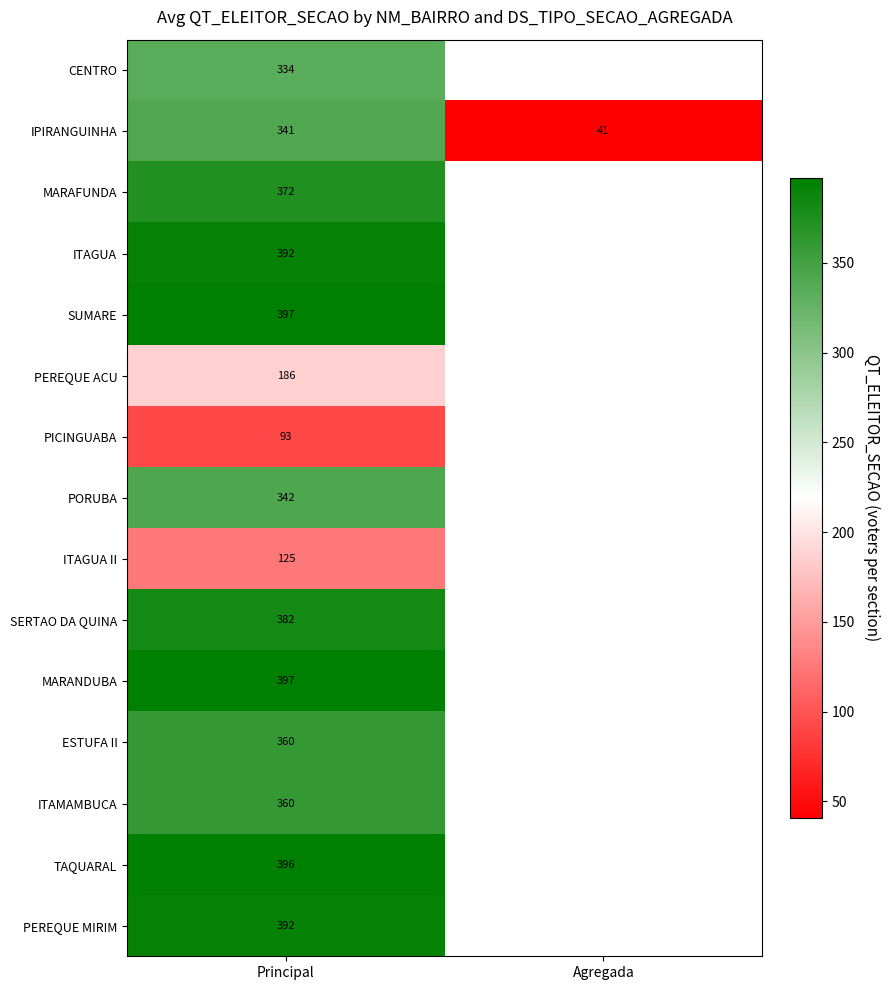

What is the minimum value shown in the chart?

41.0